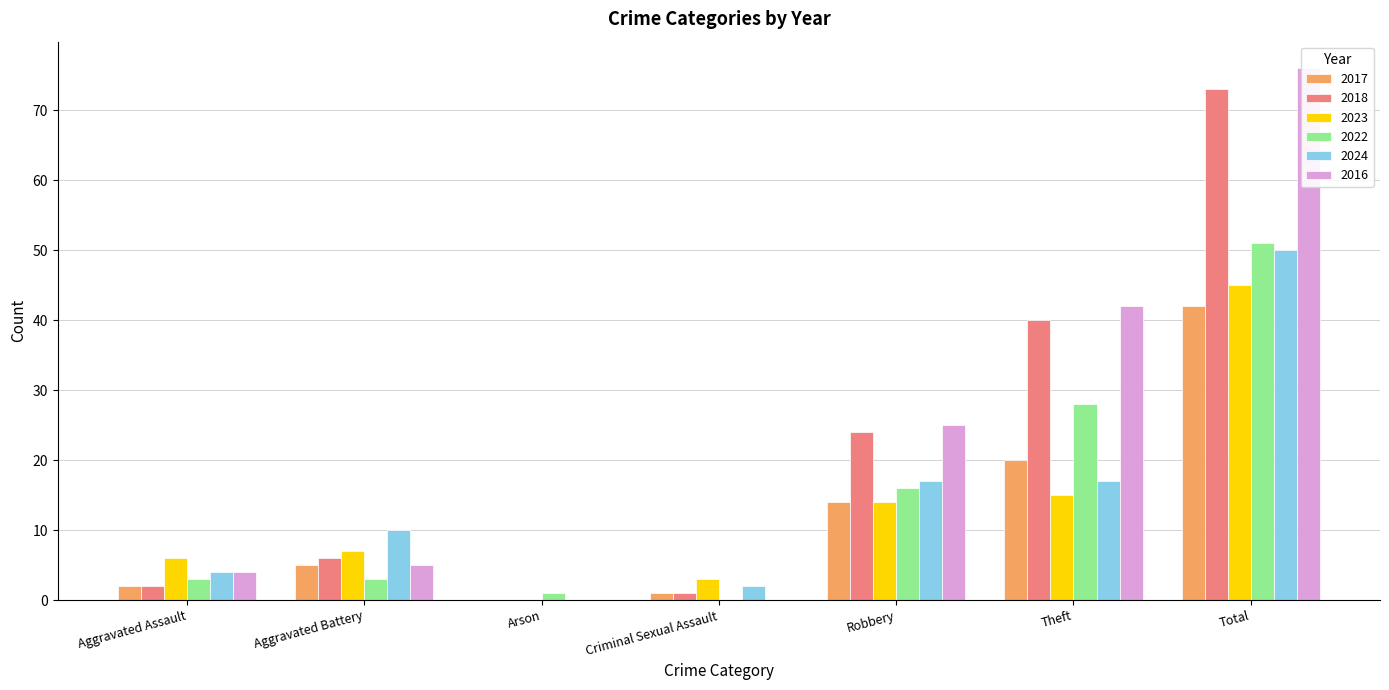

Between Aggravated Battery and Criminal Sexual Assault, which series saw the biggest shift?

2024